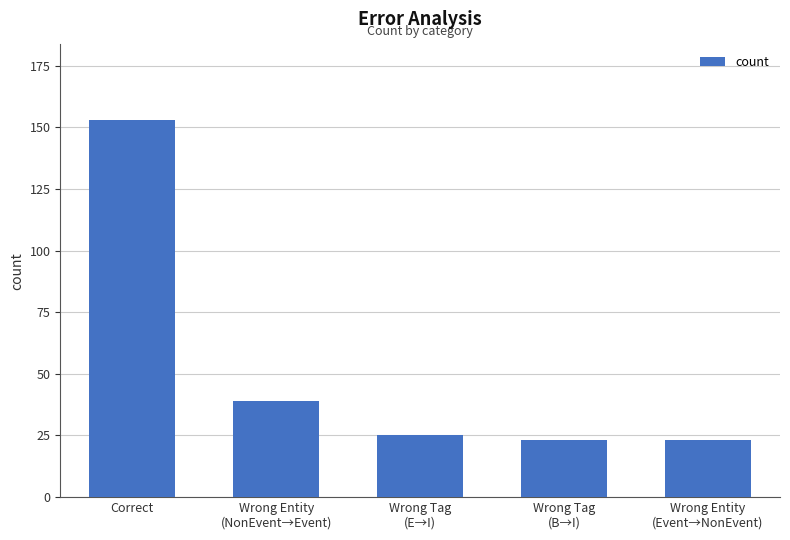

What is the change in value from Correct to Wrong Entity
(Event→NonEvent)?

-130